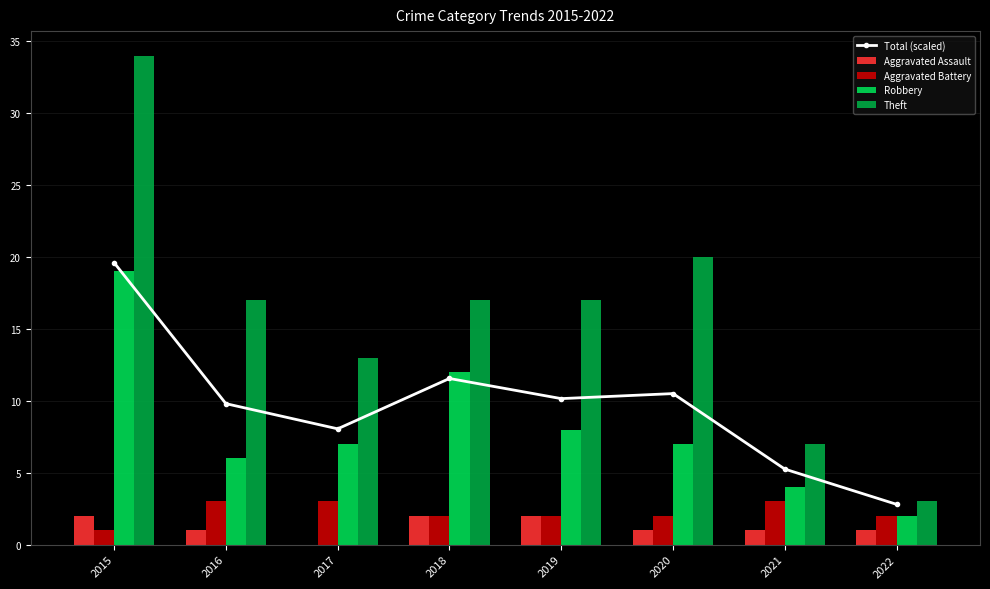

How many groups of bars are there?

8